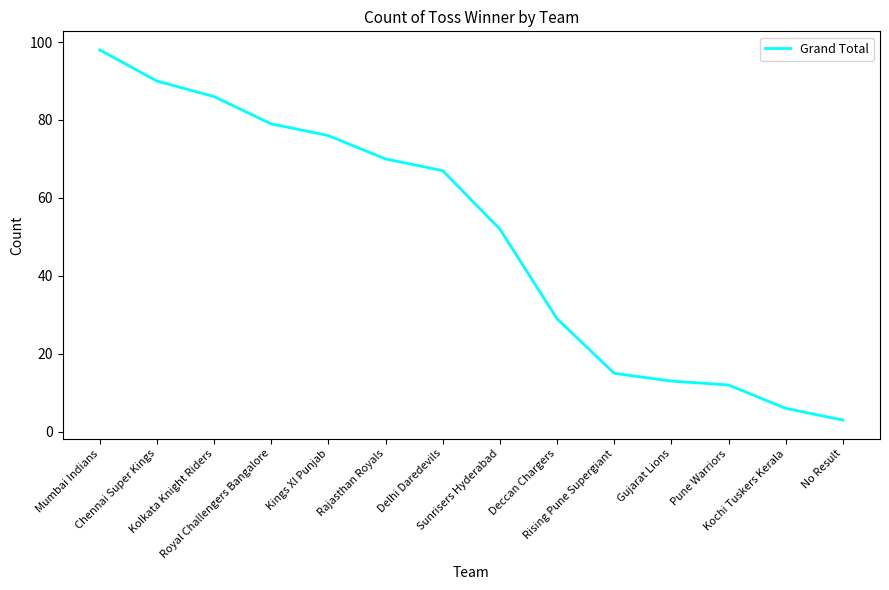

What is the difference between the second highest and minimum values?

87